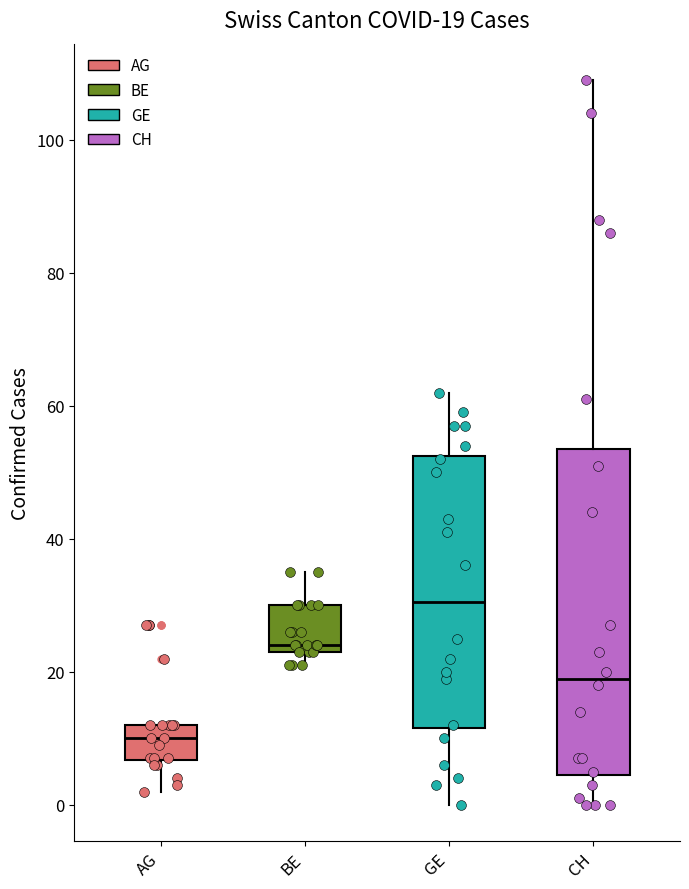

Which box has the lowest median line?

AG